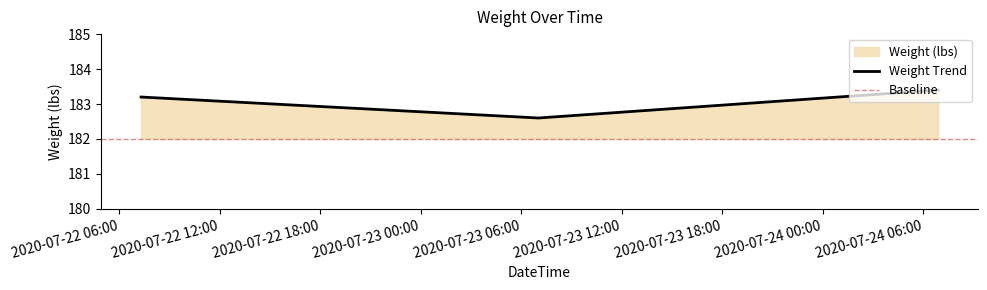

How many values are between 182 and 183?

1